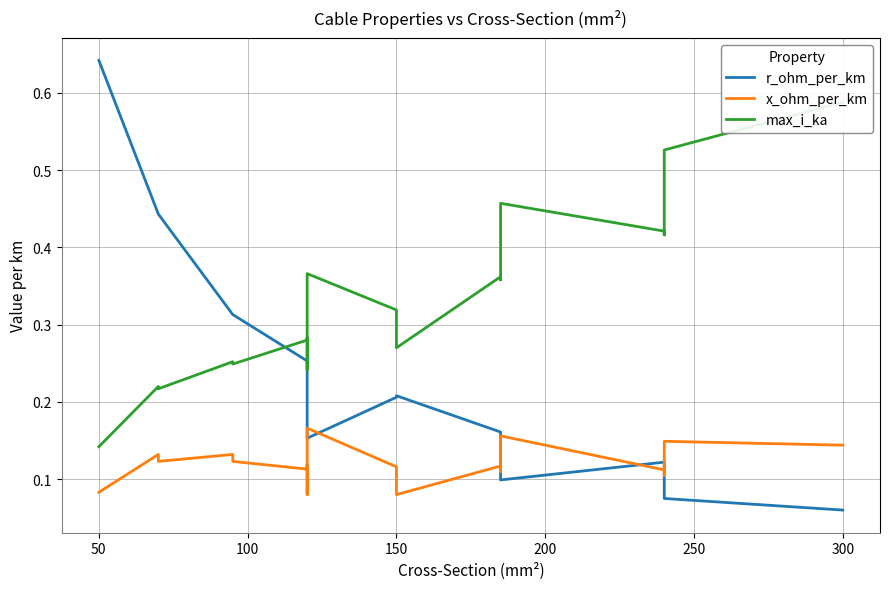

What is the average value of the x_ohm_per_km series?

0.1